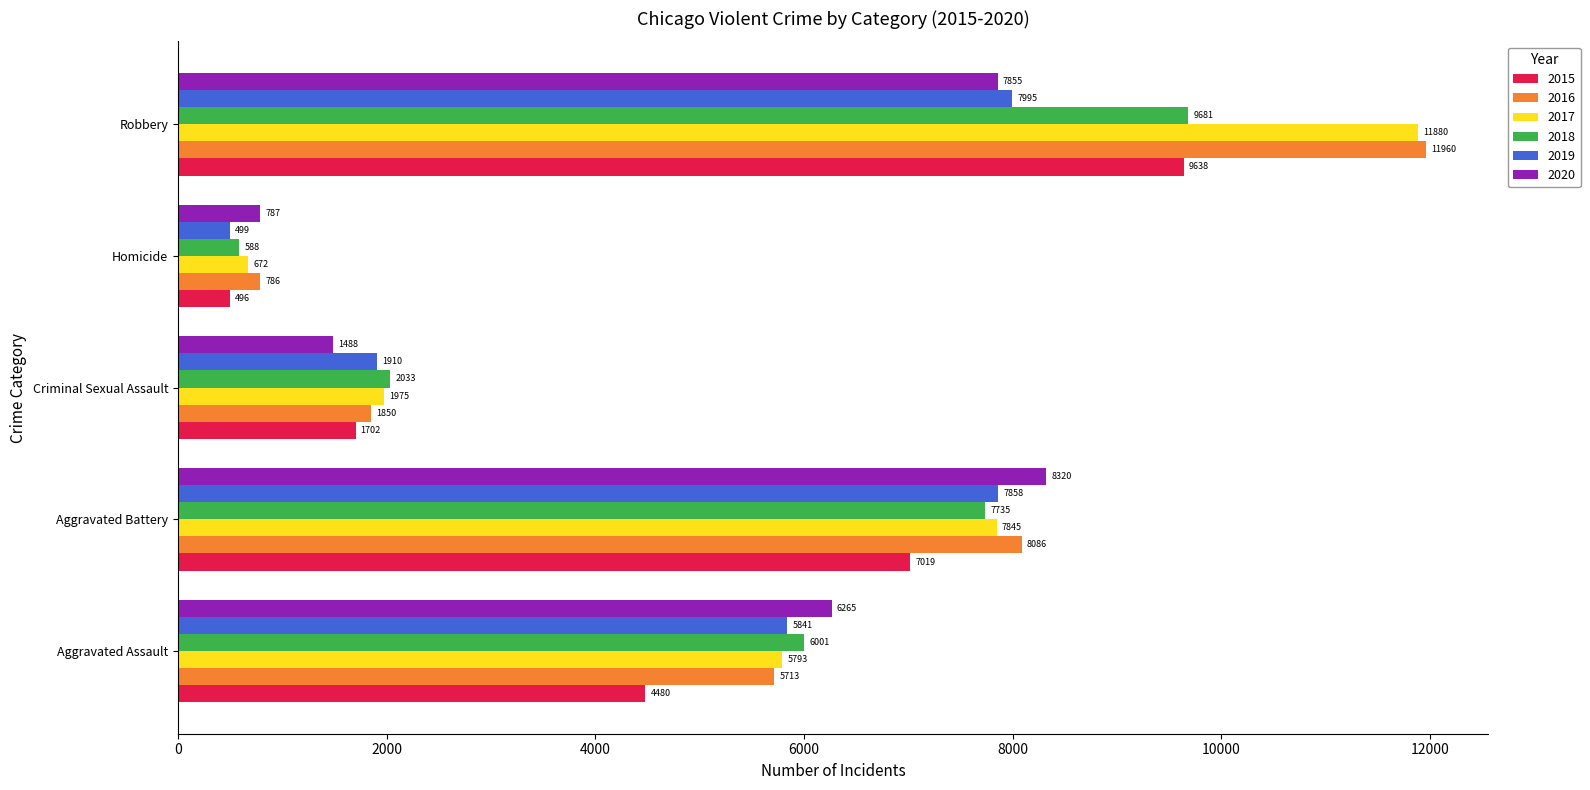

List the series in order of their peak value, lowest first.

2019, 2020, 2015, 2018, 2017, 2016